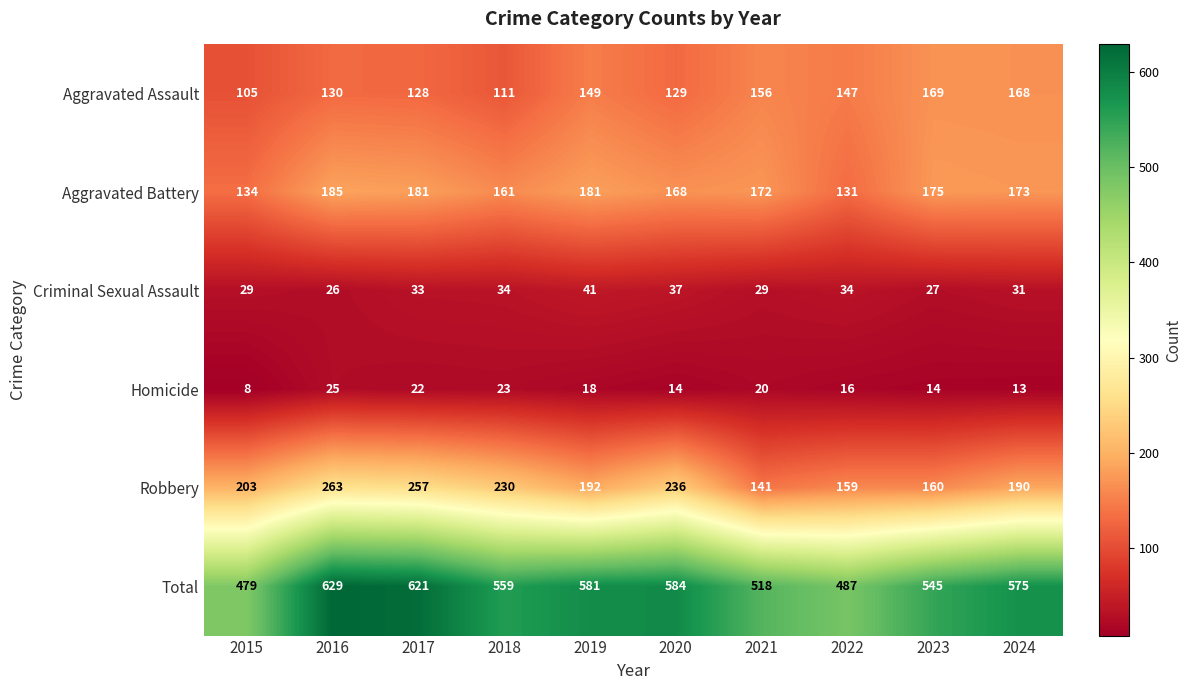

True or false: Total has a value of 479 at 2015.

True